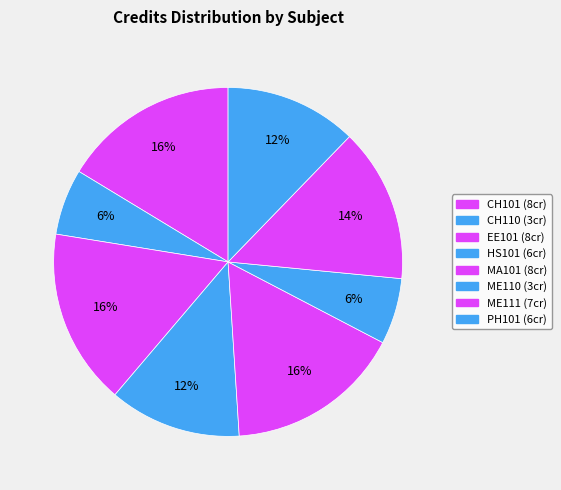

How many slices are in this pie chart?

8